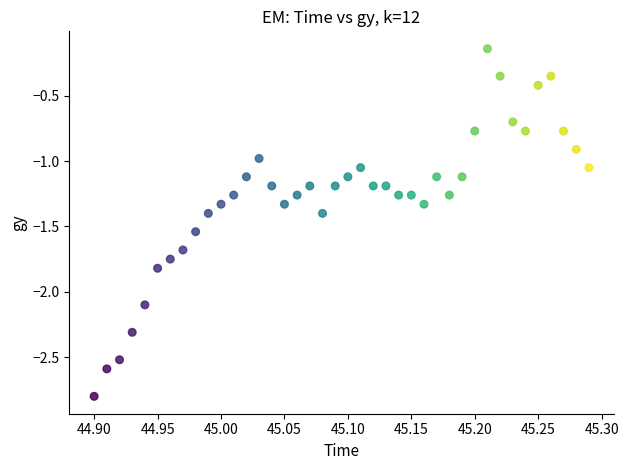

What is the range of Y values (max minus min)?

2.7